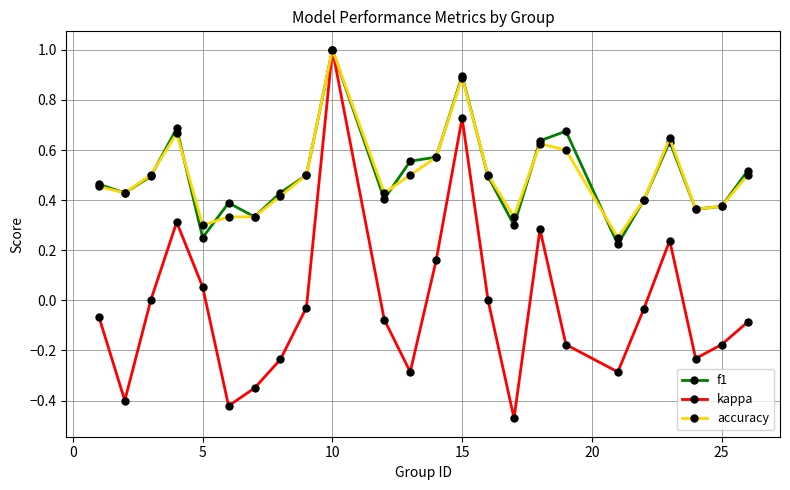

At how many categories does at least one series exceed 0?

24